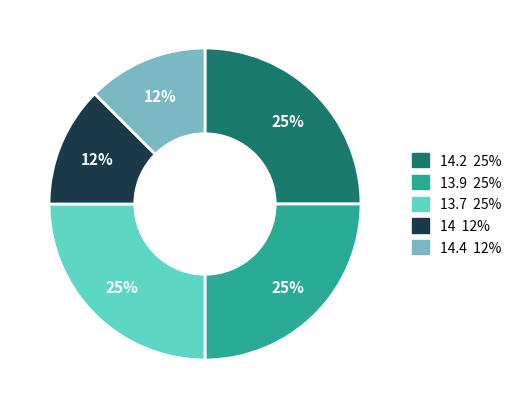

Is there any slice that represents more than half of the pie?

No